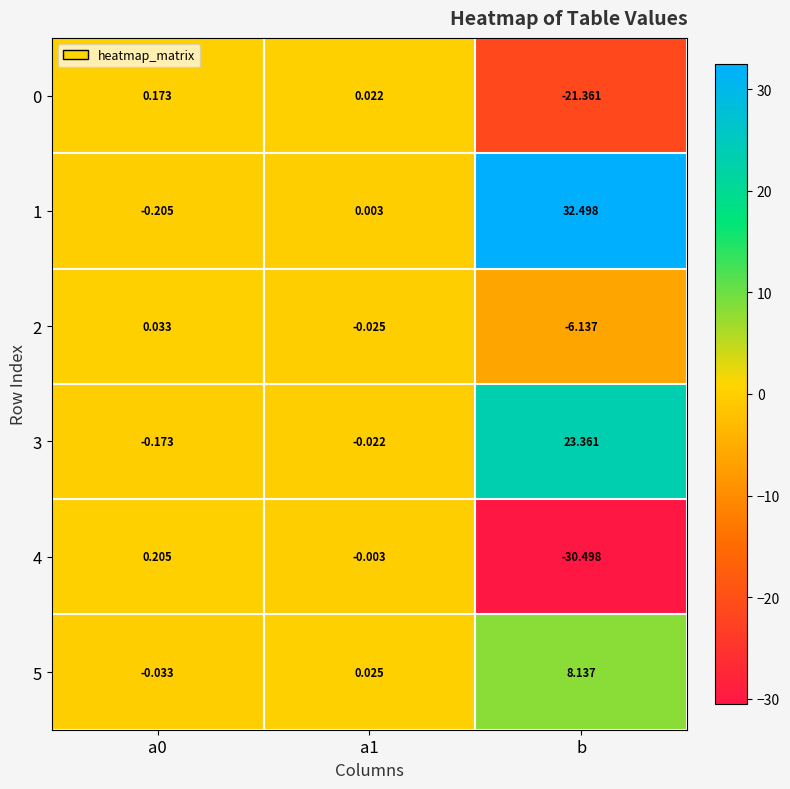

Is the value of 3 at a0 greater than the value of 2 at a1?

No